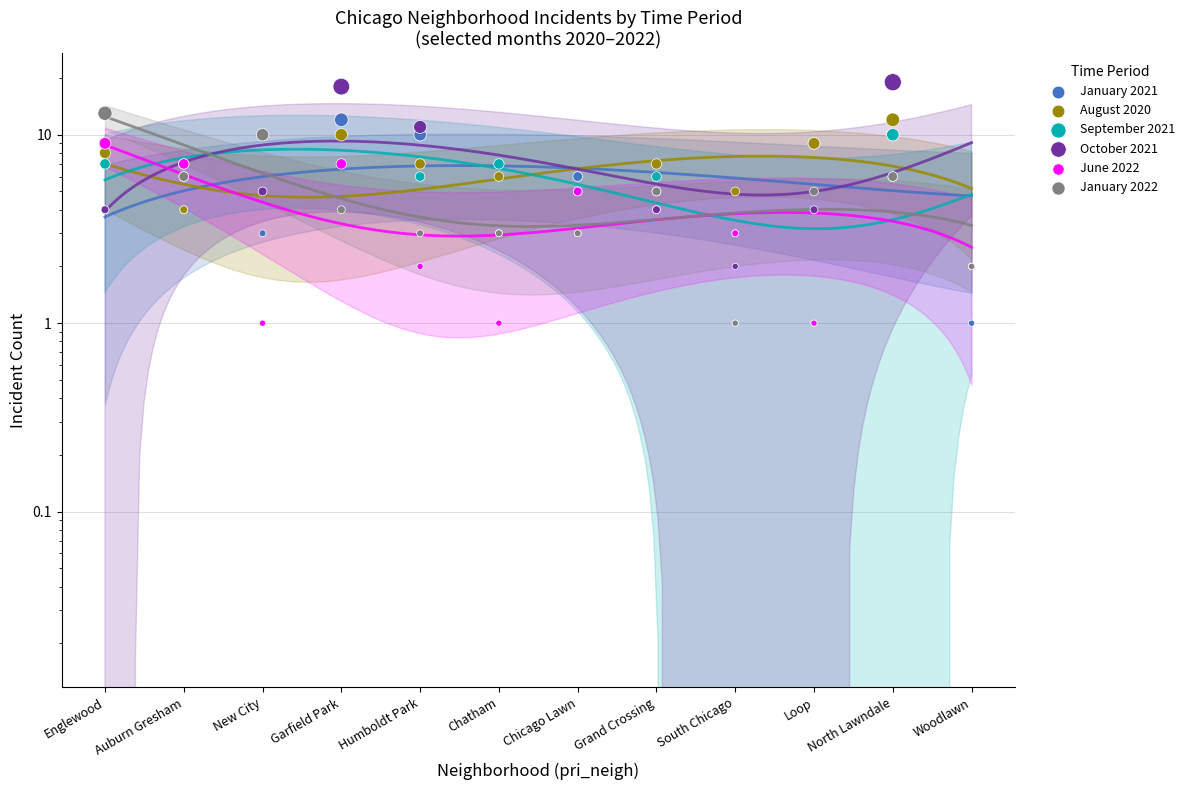

Which series has the largest total across all categories?

October 2021